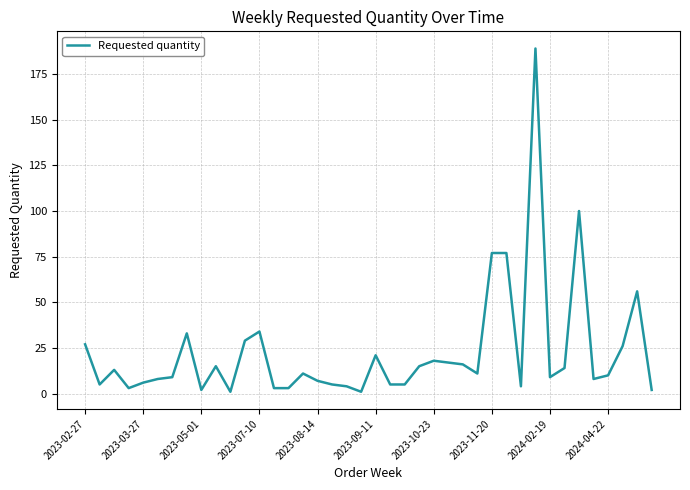

What is the greatest value displayed?

189